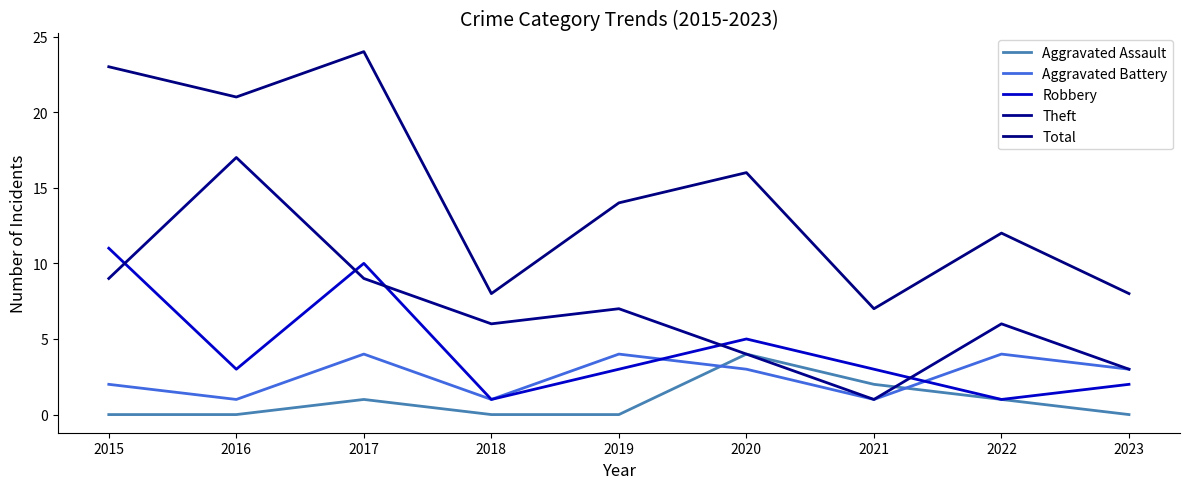

Does the chart display data point markers on the line(s)?

No